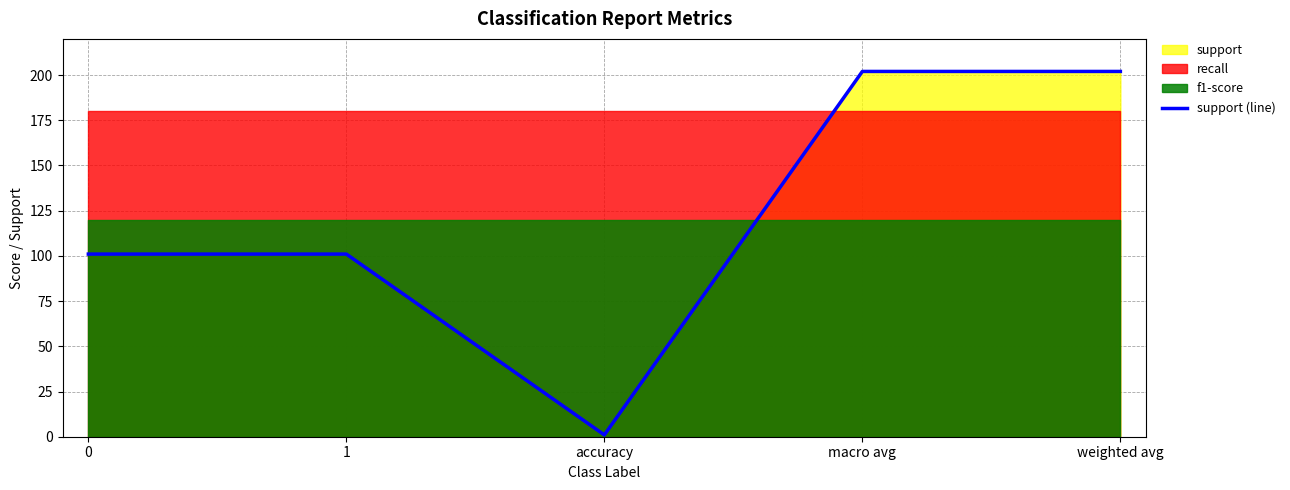

Rank the categories by value from highest to lowest.

macro avg, weighted avg, 0, 1, accuracy